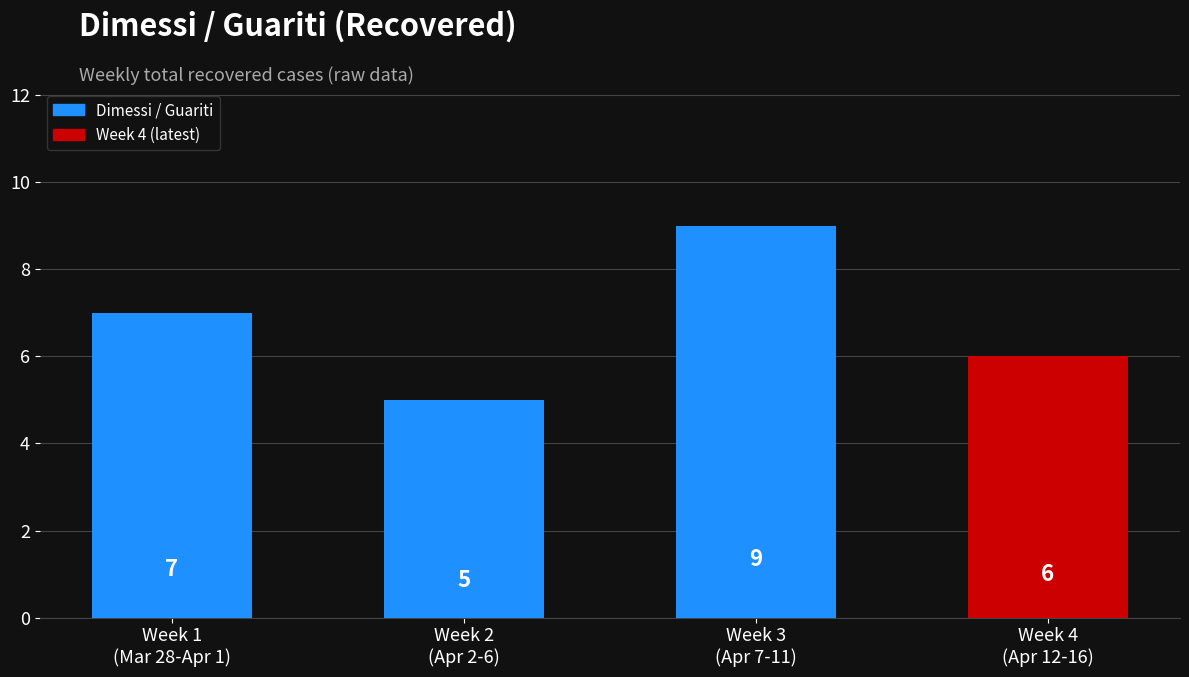

What is the sum of all values?

27